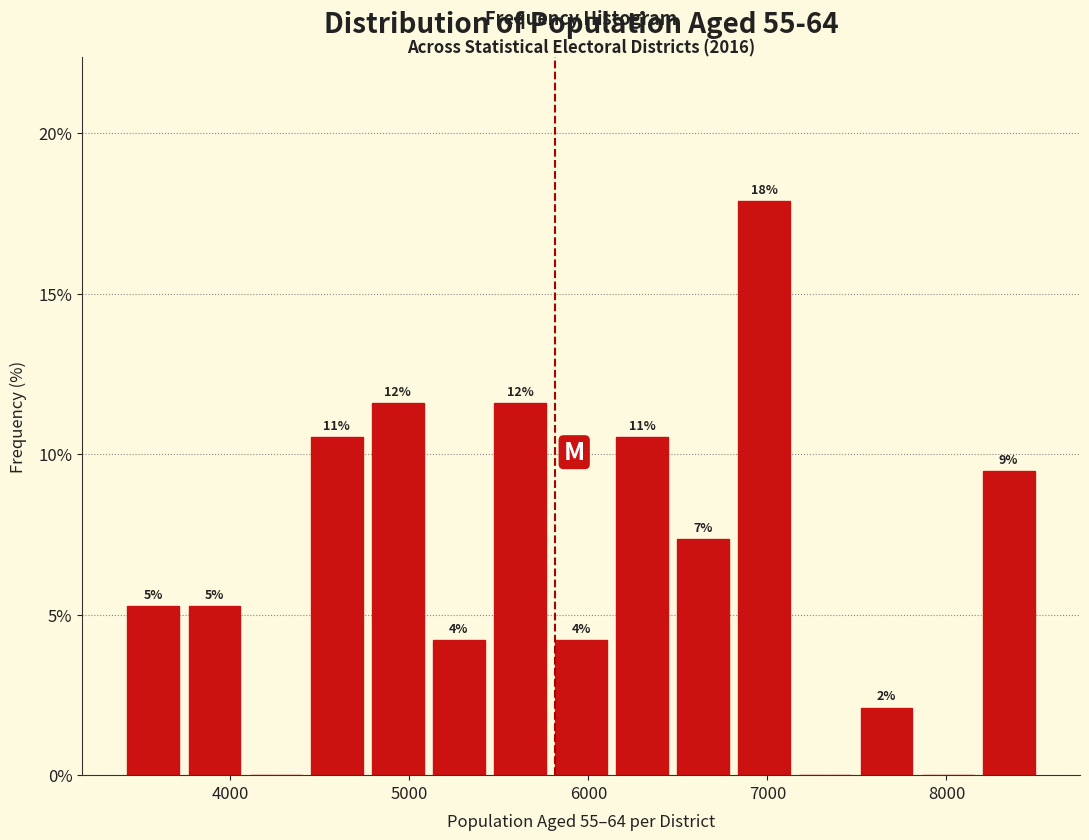

Read against the x-axis, roughly where is the centre of the tallest bar?

7000